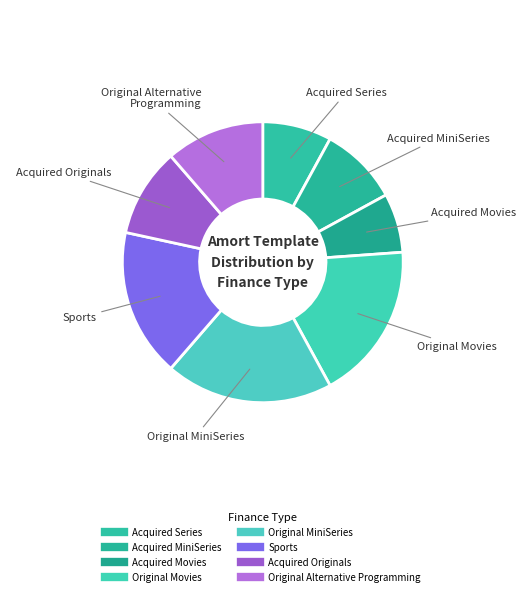

Is there any slice that represents more than half of the pie?

No